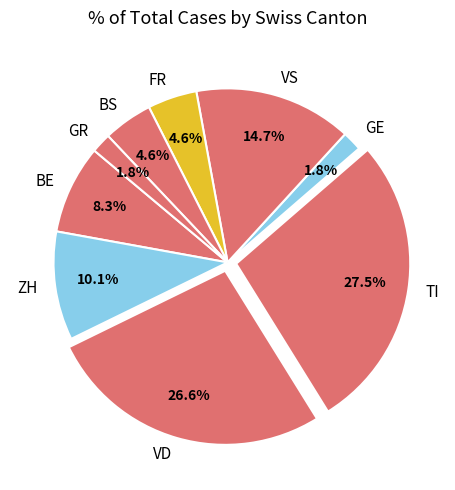

What is the largest slice in the pie chart?

TI